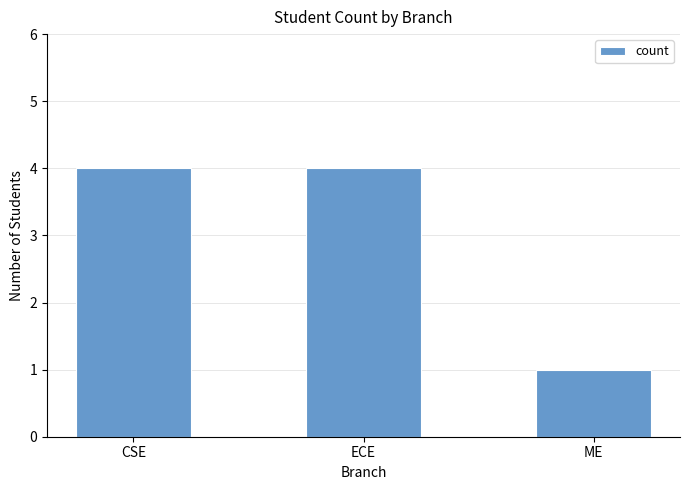

How many values are between 1 and 4?

3